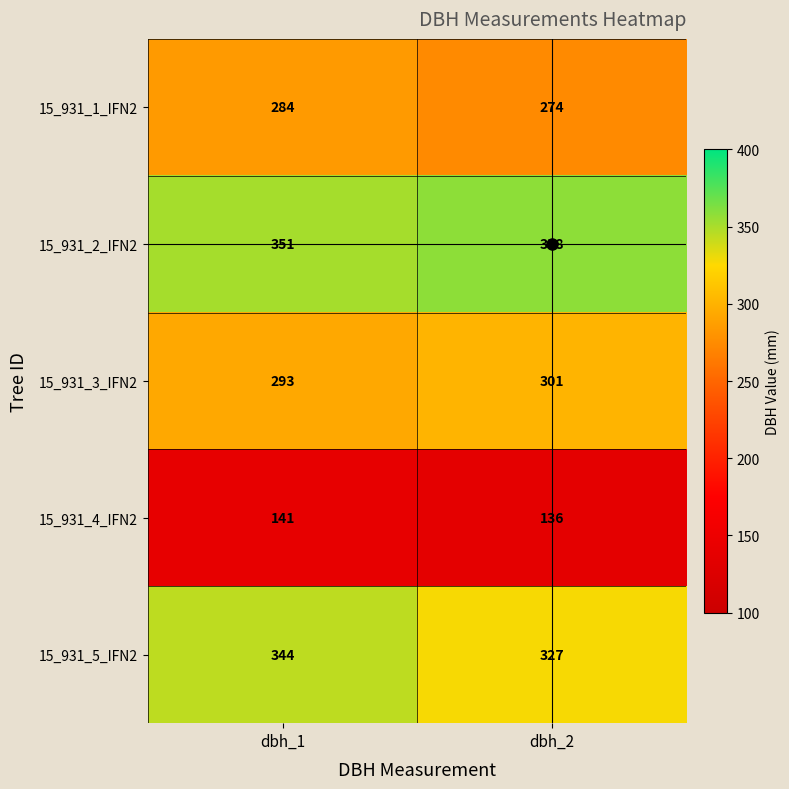

Is it true that 15_931_1_IFN2 equals 274 at dbh_2?

True